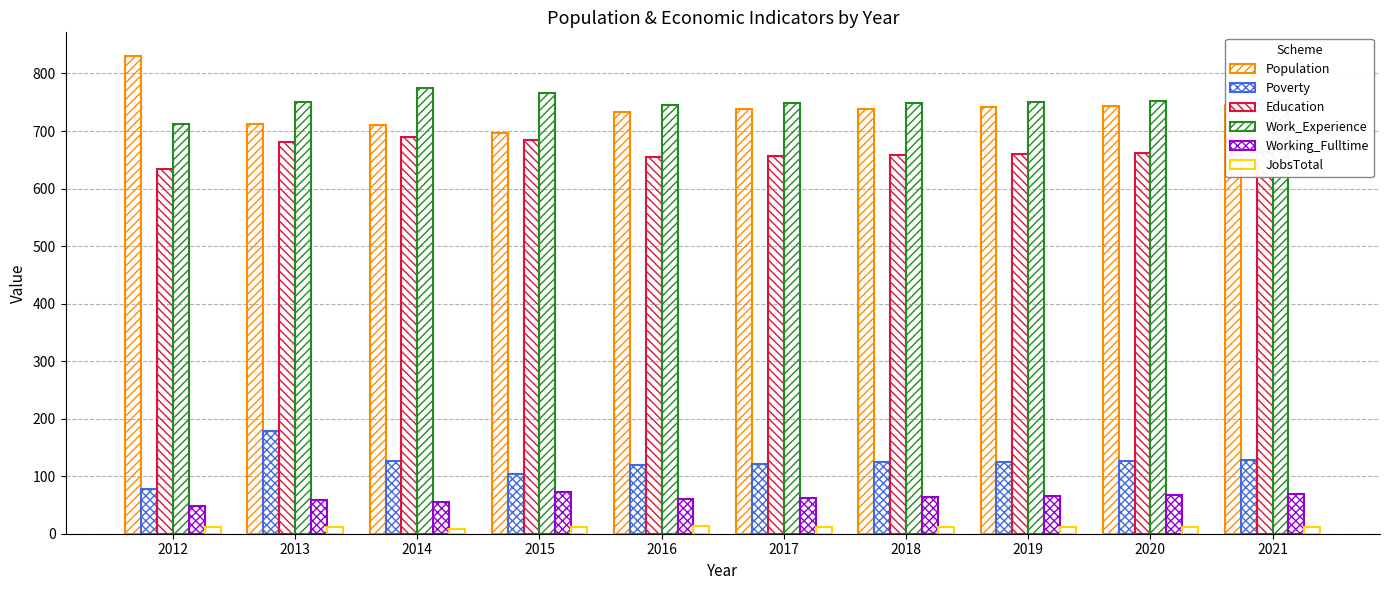

At how many categories does at least one series exceed 154?

10